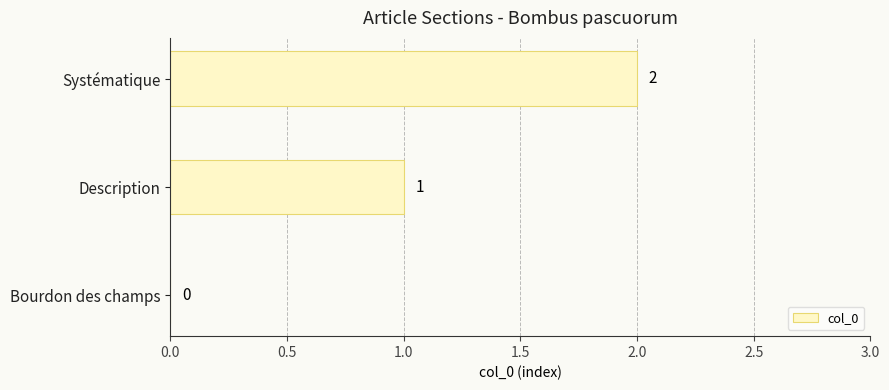

What is the sum of all values?

3